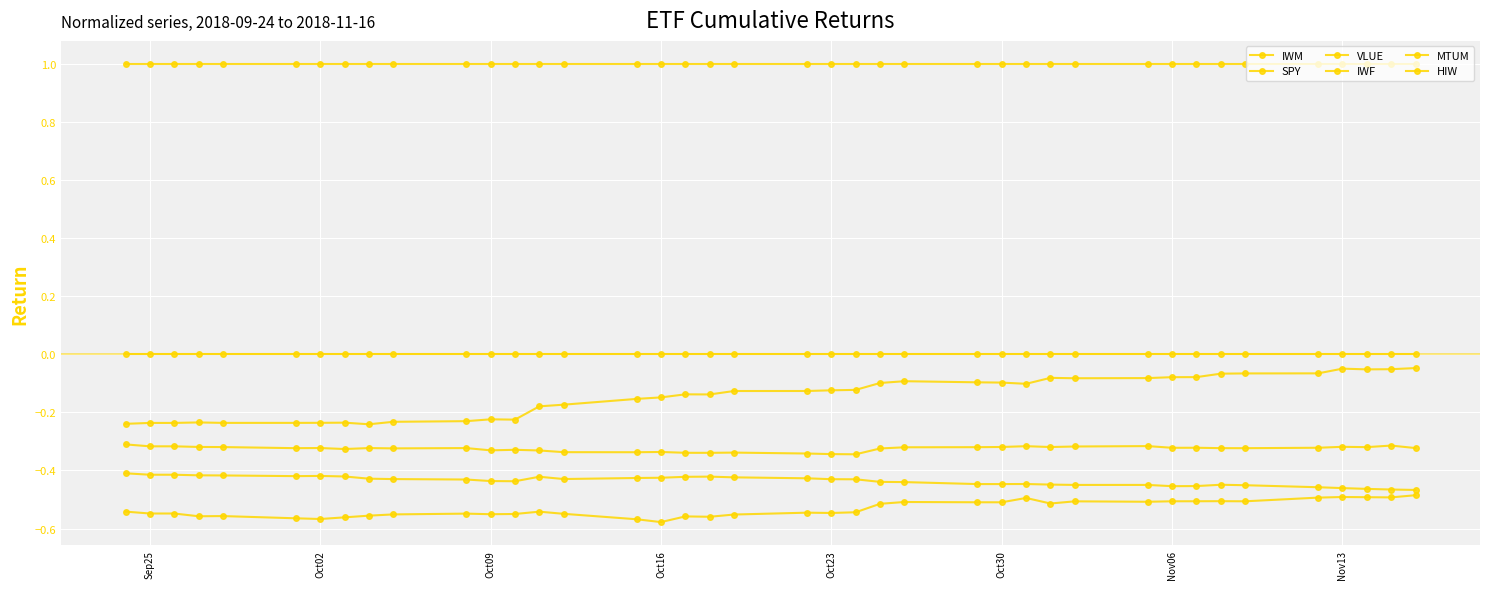

What is the minimum value shown in the chart?

-0.6